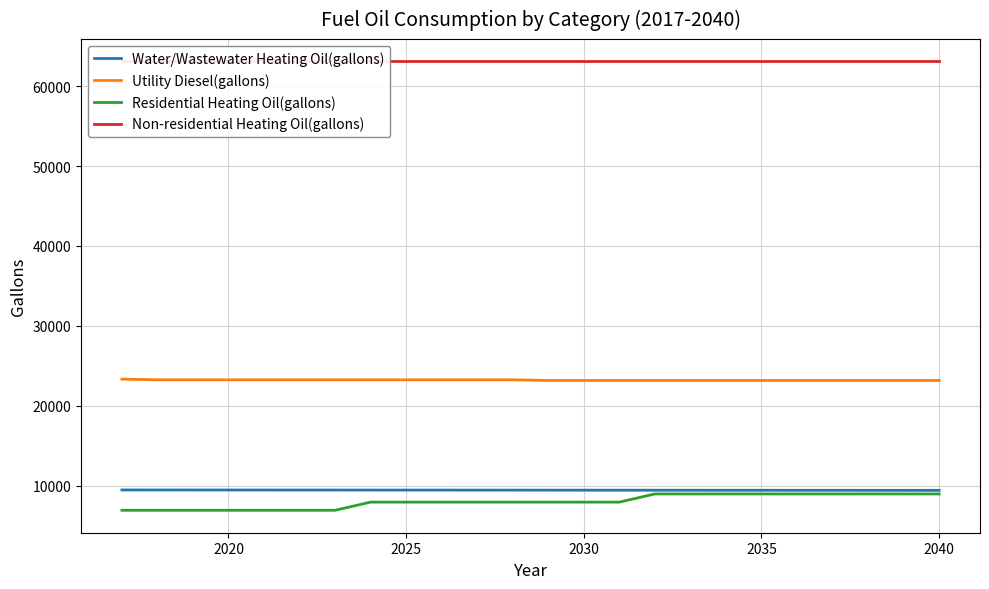

True or false: Utility Diesel(gallons) and Water/Wastewater Heating Oil(gallons) intersect in this chart.

False